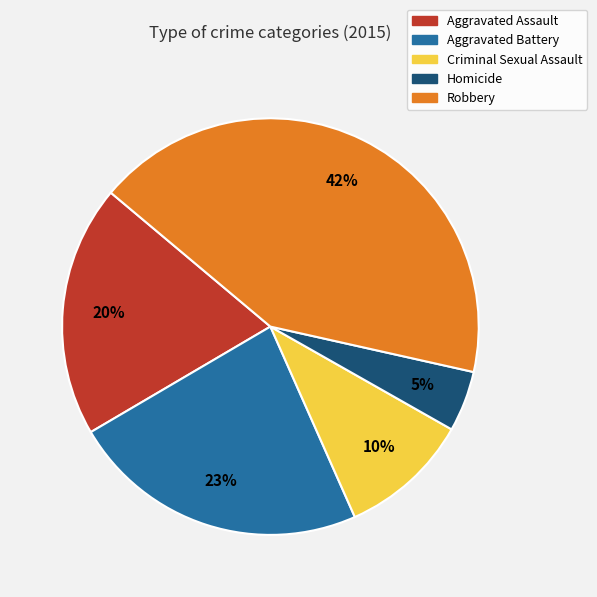

The Criminal Sexual Assault slice represents 5% of the pie. True or false?

False